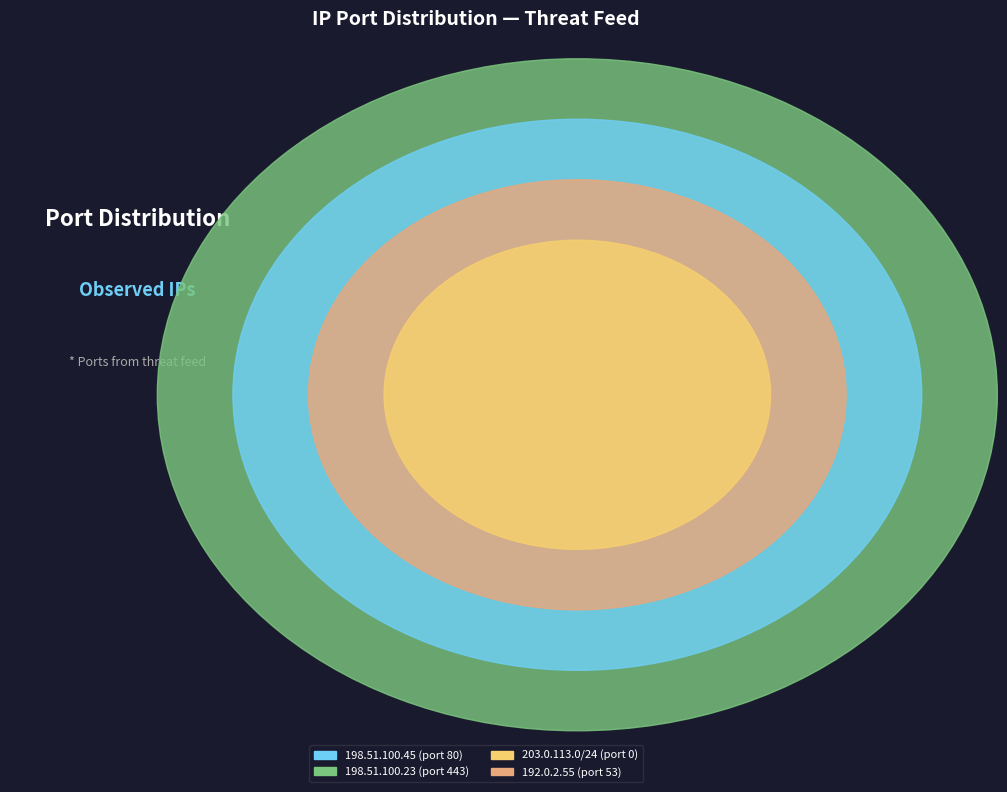

What is the total percentage of 198.51.100.23 and 198.51.100.45?

90.8%